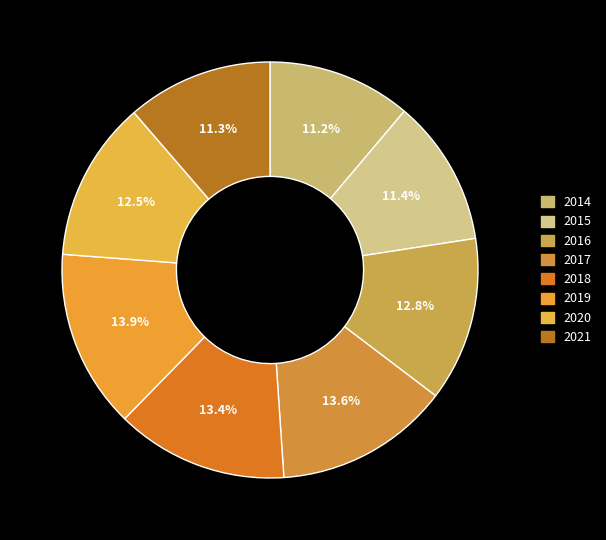

Between 2018 and 2020, which is larger?

2018